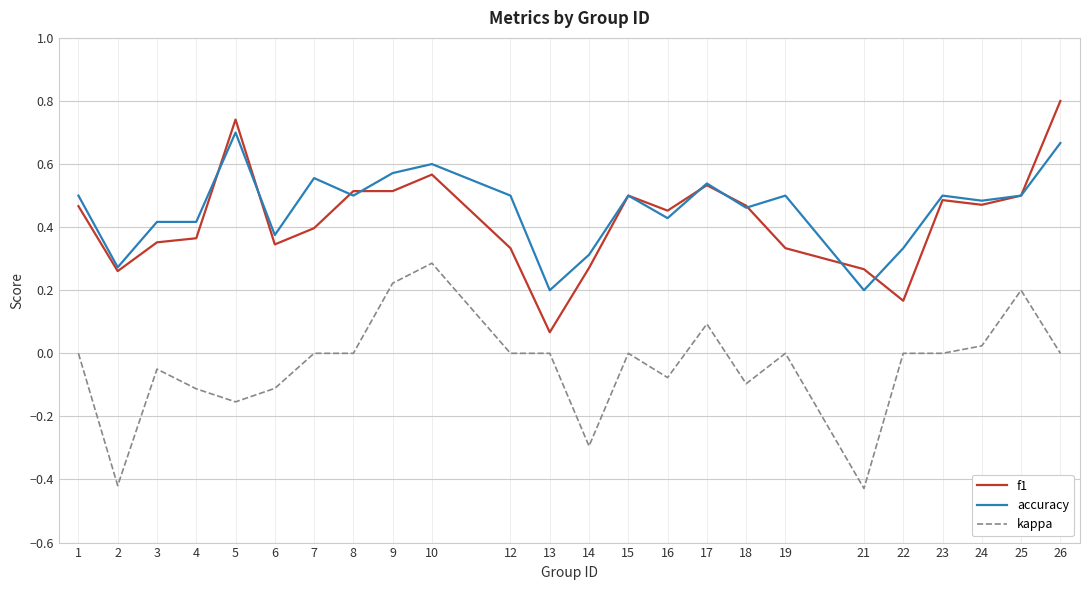

True or false: kappa has a value of 0.2 at 9.

True